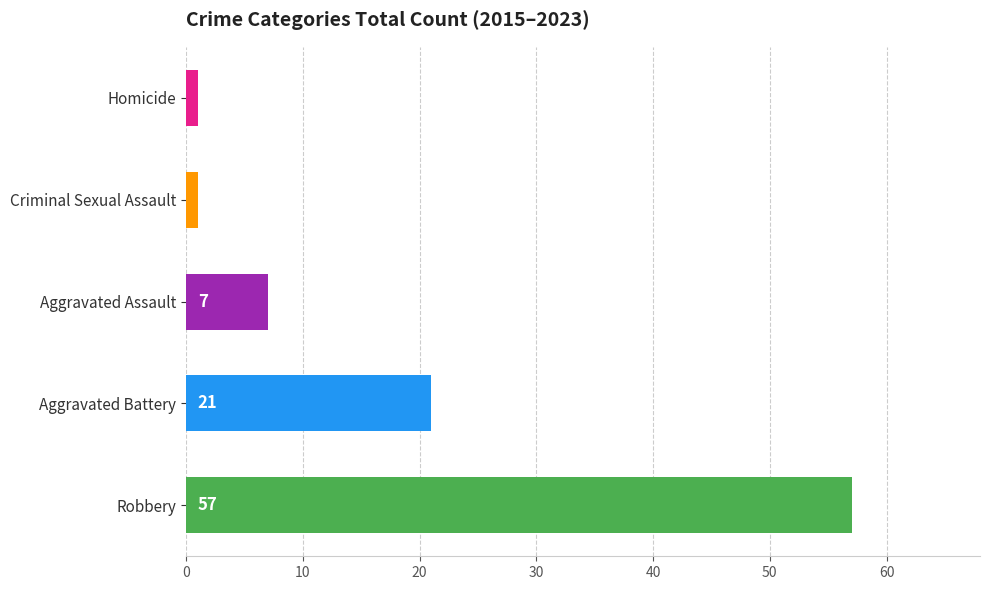

Count the number of data series in this chart.

1